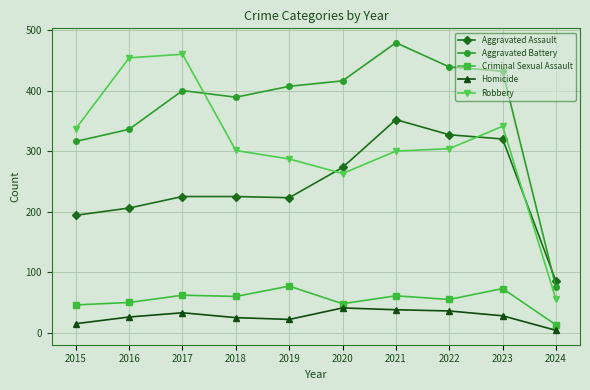

How many lines are shown in the chart?

5